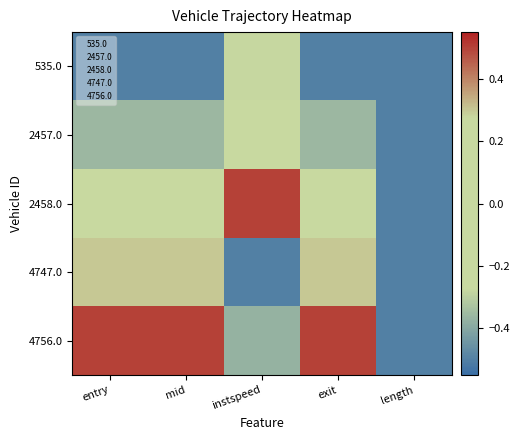

At which category is the sum across all series the highest?

entry